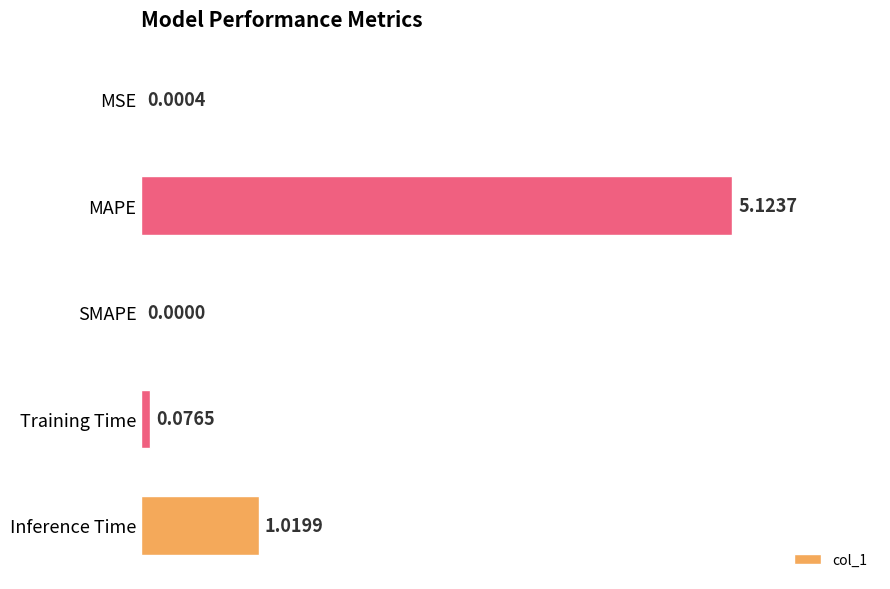

Which label corresponds to the largest value in the chart?

MAPE